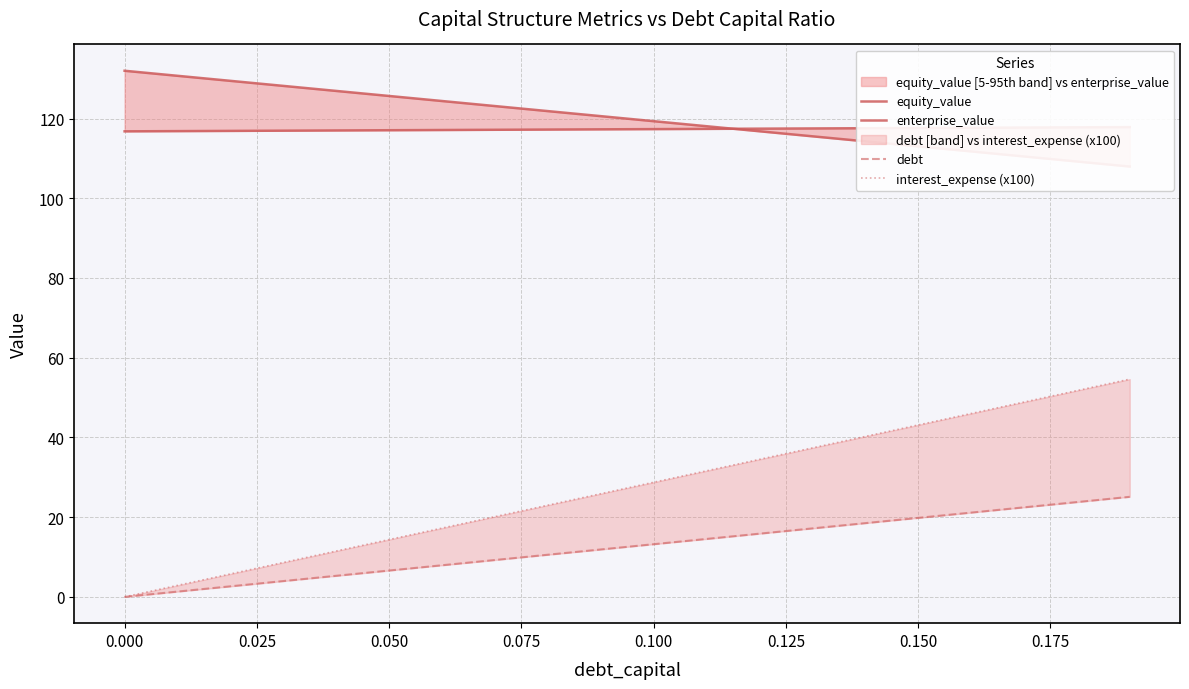

What is the value of the interest_expense (x100) point at the 3rd from the left?

5.7